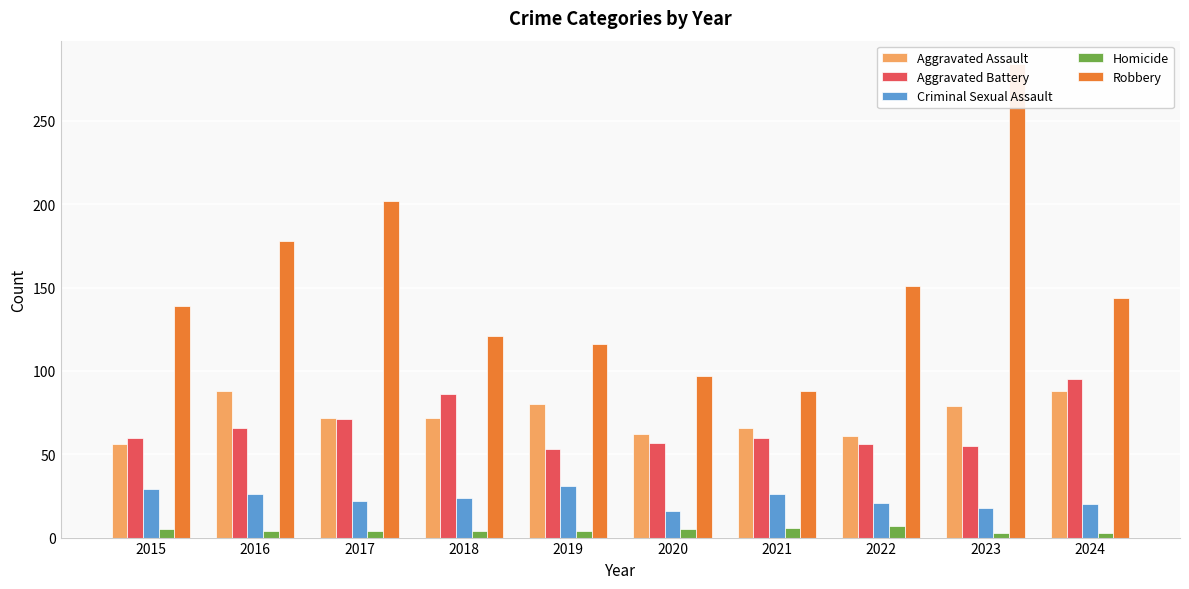

Which series has the widest spread of values?

Robbery